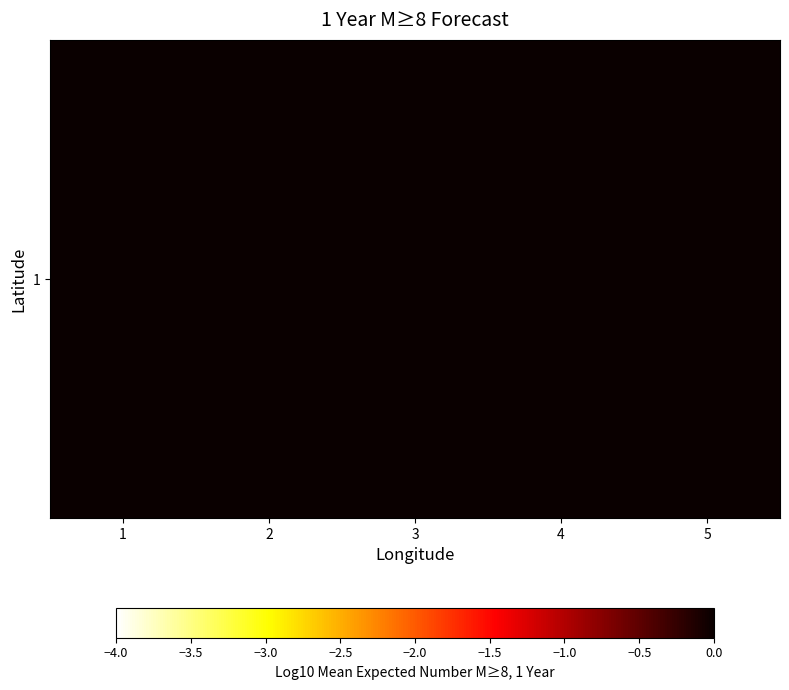

What is the greatest value displayed?

7.2